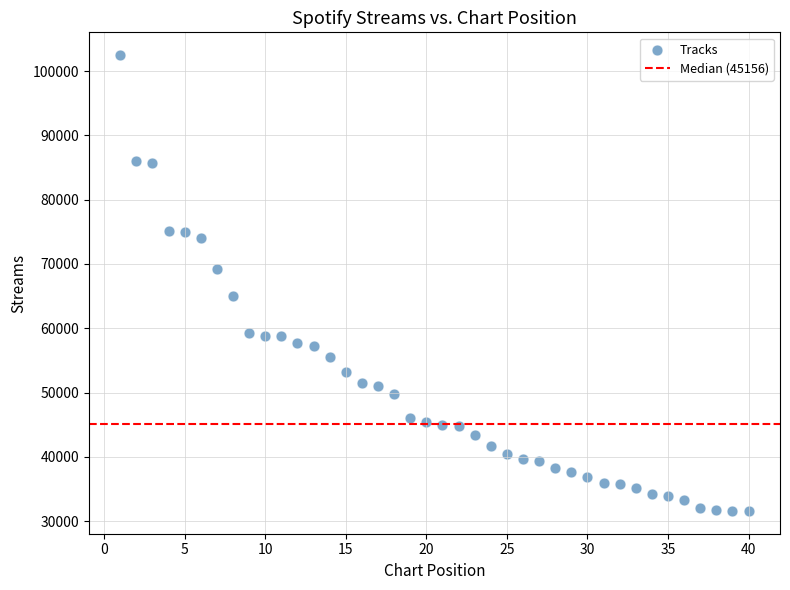

What is the range of Y values (max minus min)?

70901